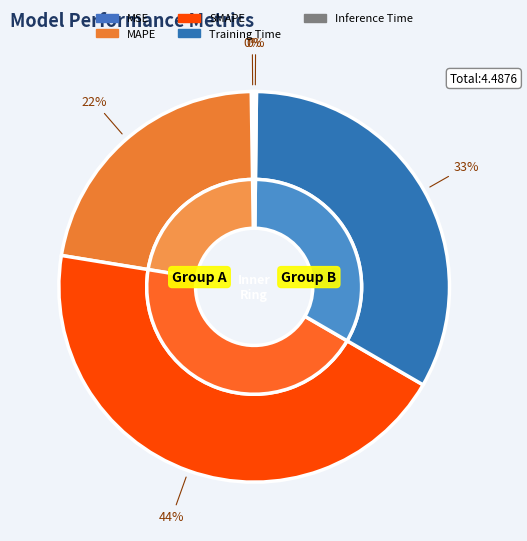

Combined, do MAPE and Training Time account for over 50%?

Yes